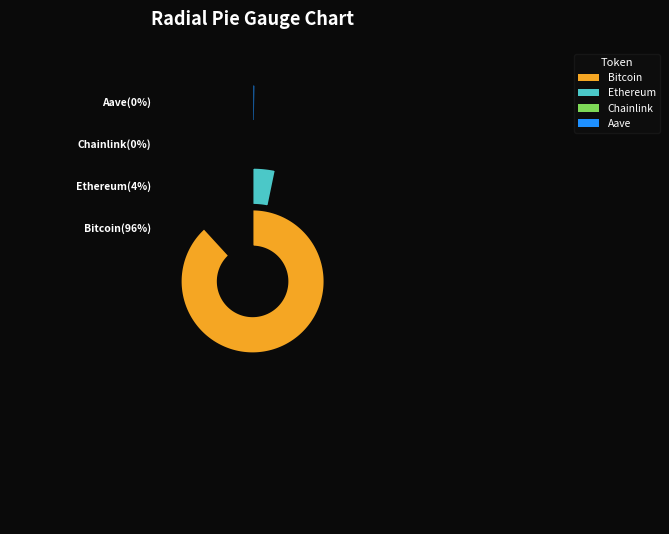

Which slice is the smallest?

Chainlink